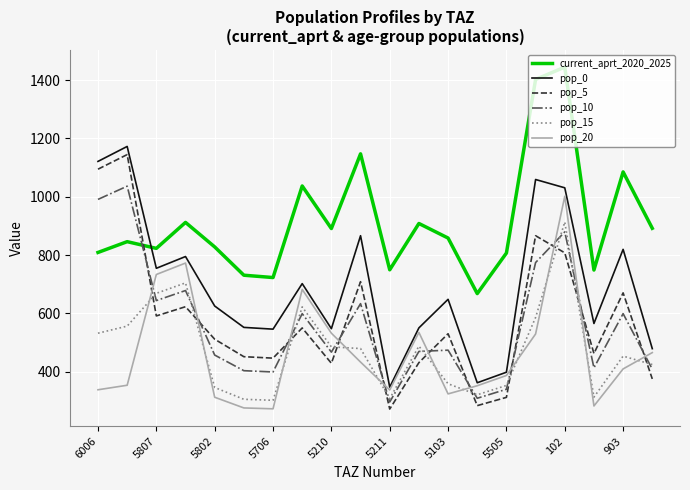

What are all the series names shown in the legend?

current_aprt_2020_2025, pop_0, pop_5, pop_10, pop_15, pop_20